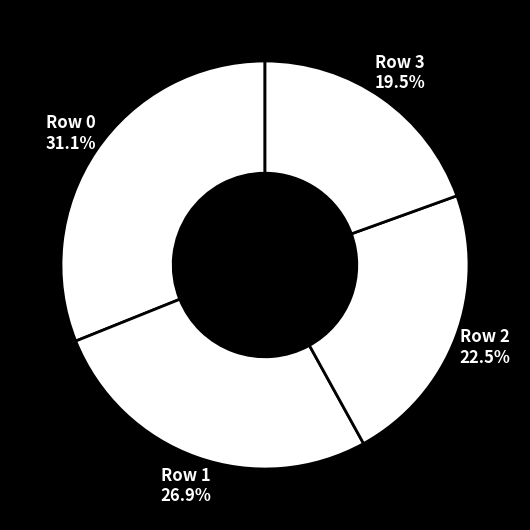

Combined, do Row 3 and Row 0 account for over 50%?

Yes